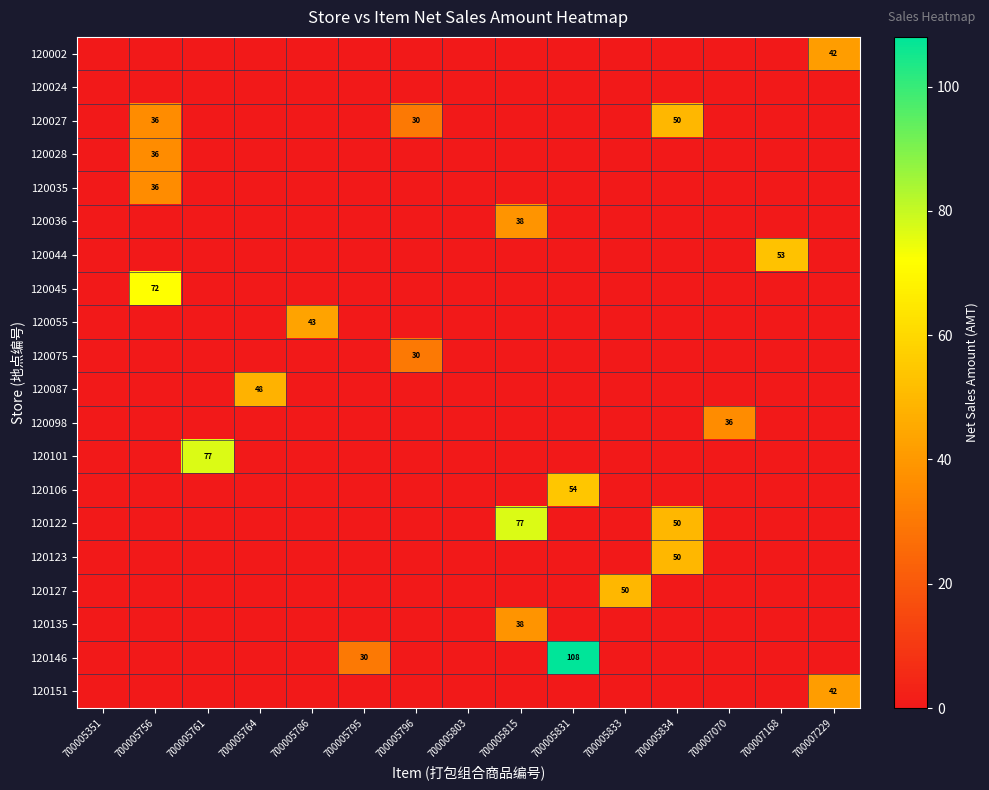

The value of 120087 at 700005764 is 48. True or false?

True